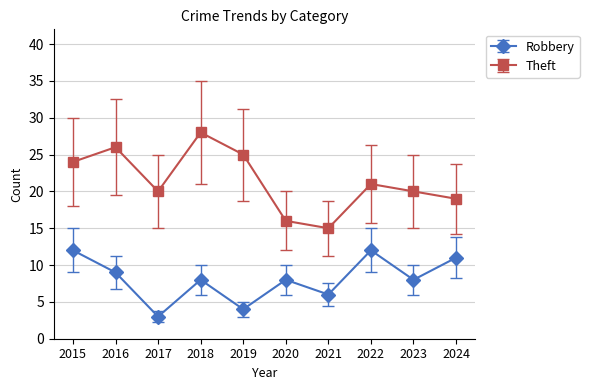

How many lines are shown in the chart?

2